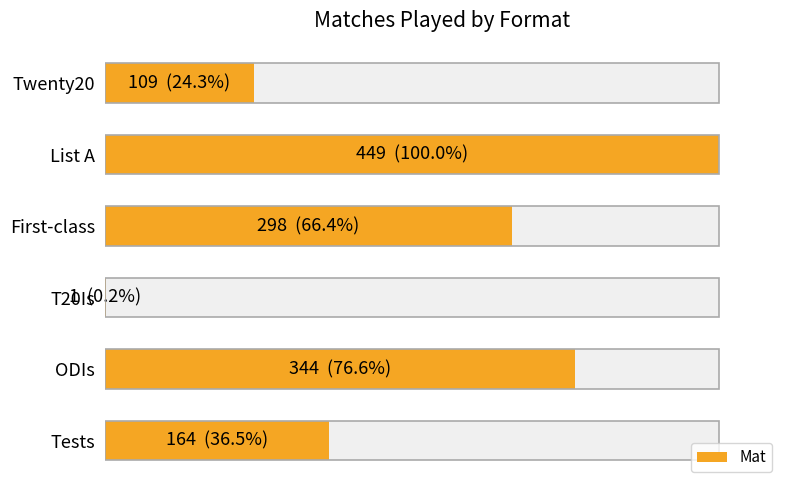

What is the smallest value displayed?

1